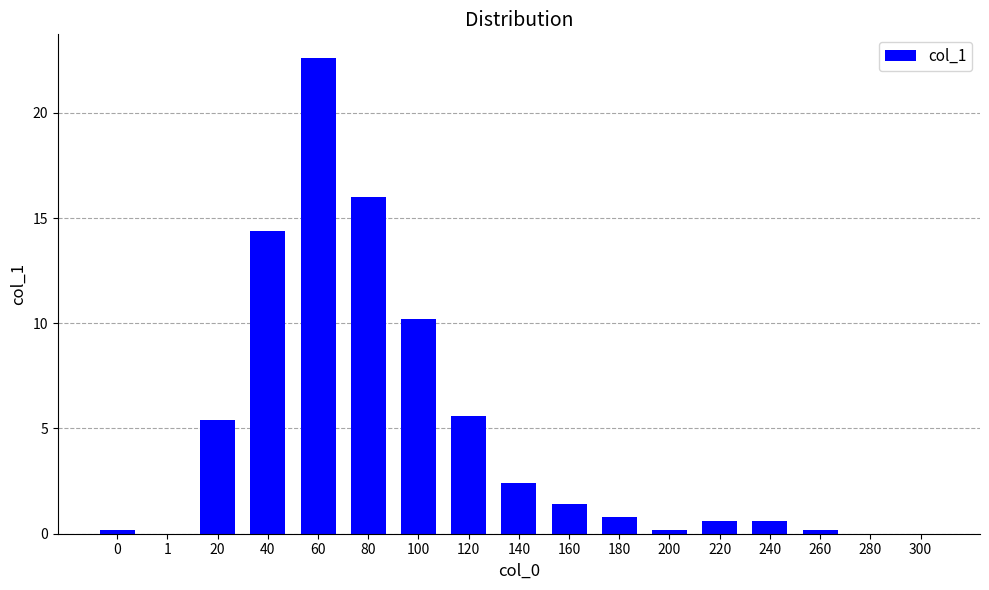

Where is the data nearest to the value 11?

100